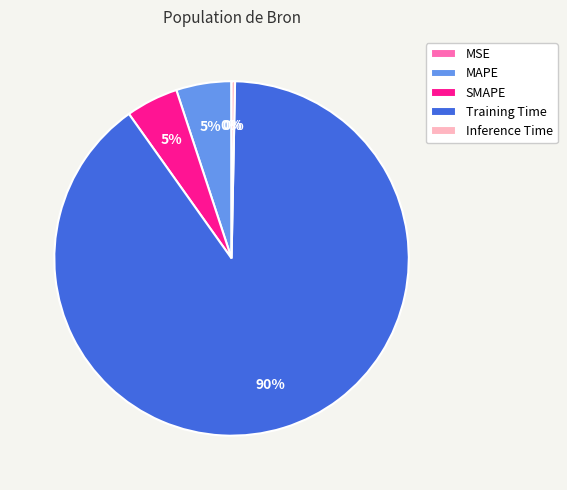

Which has a higher value, MAPE or Training Time?

Training Time